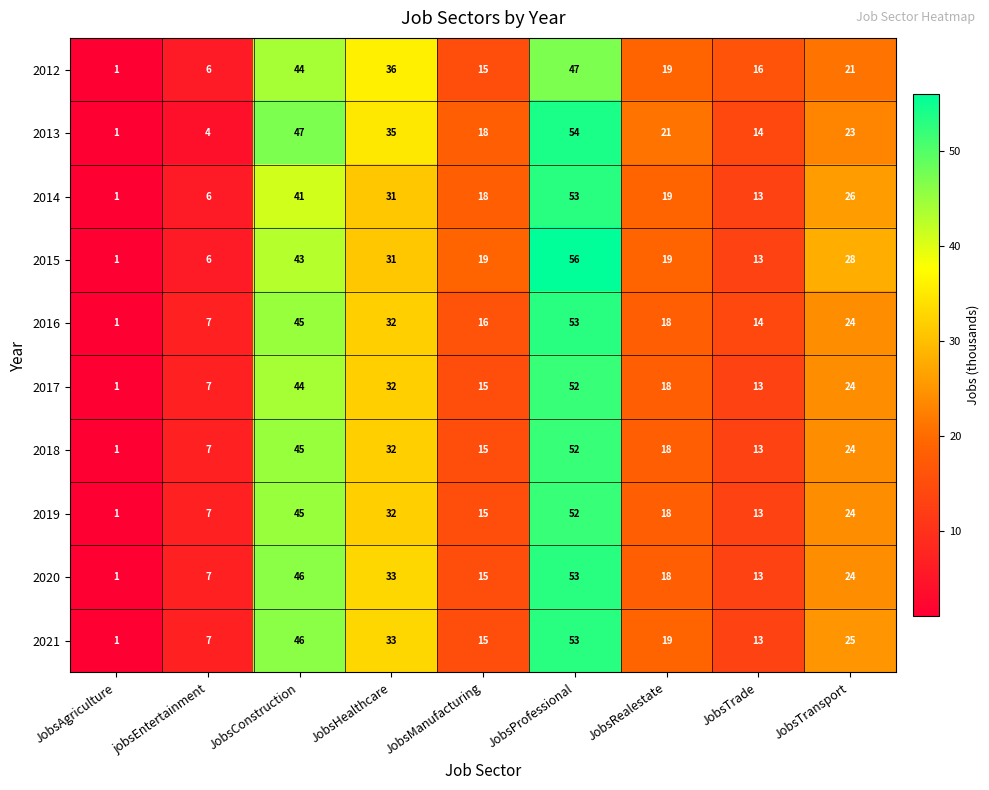

Which series changed the most between JobsRealestate and JobsTransport?

2015